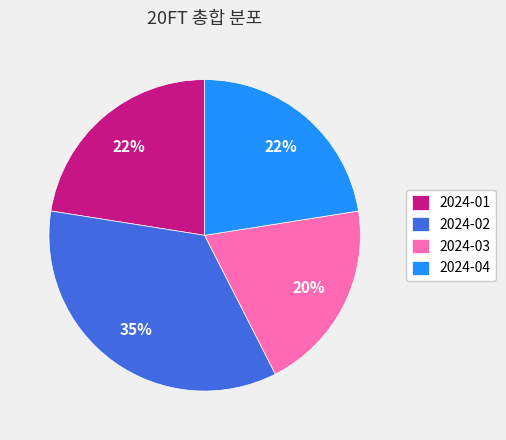

Is it true that 2024-02 is 35% of the pie?

True